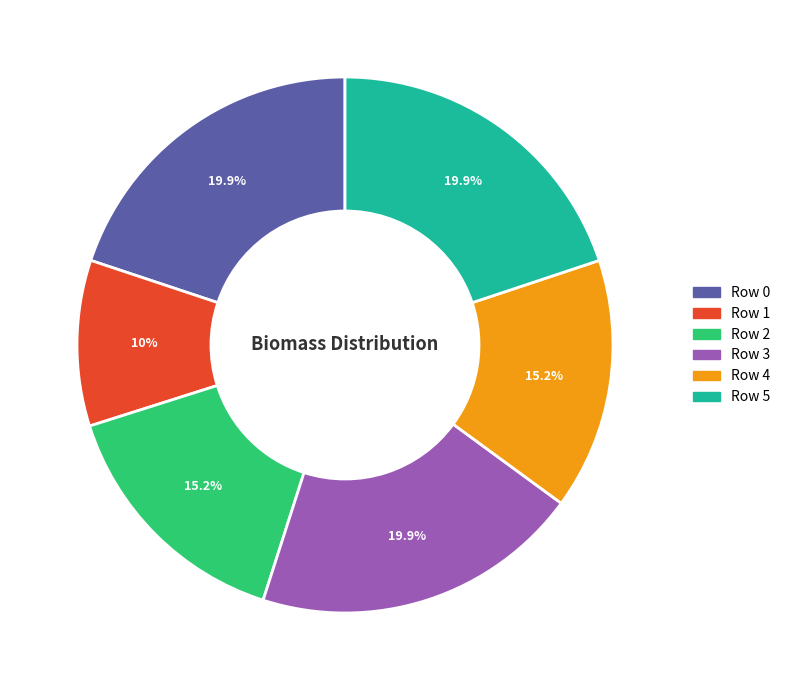

What portion of the pie excludes Row 5?

80.1%